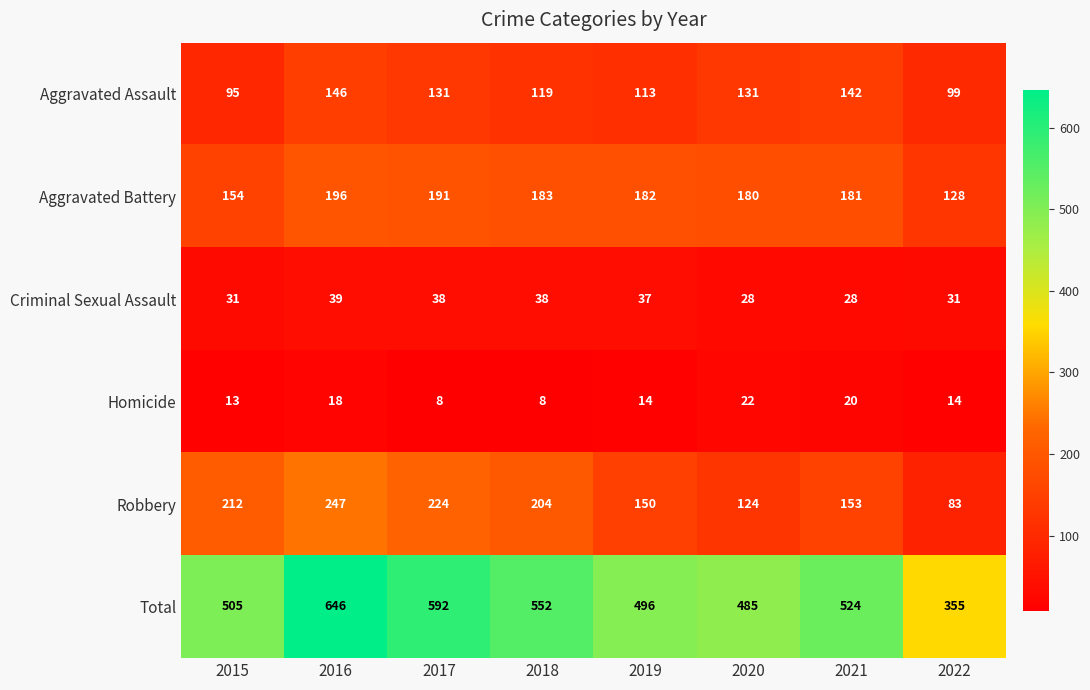

At which category is the sum across all series the highest?

2016